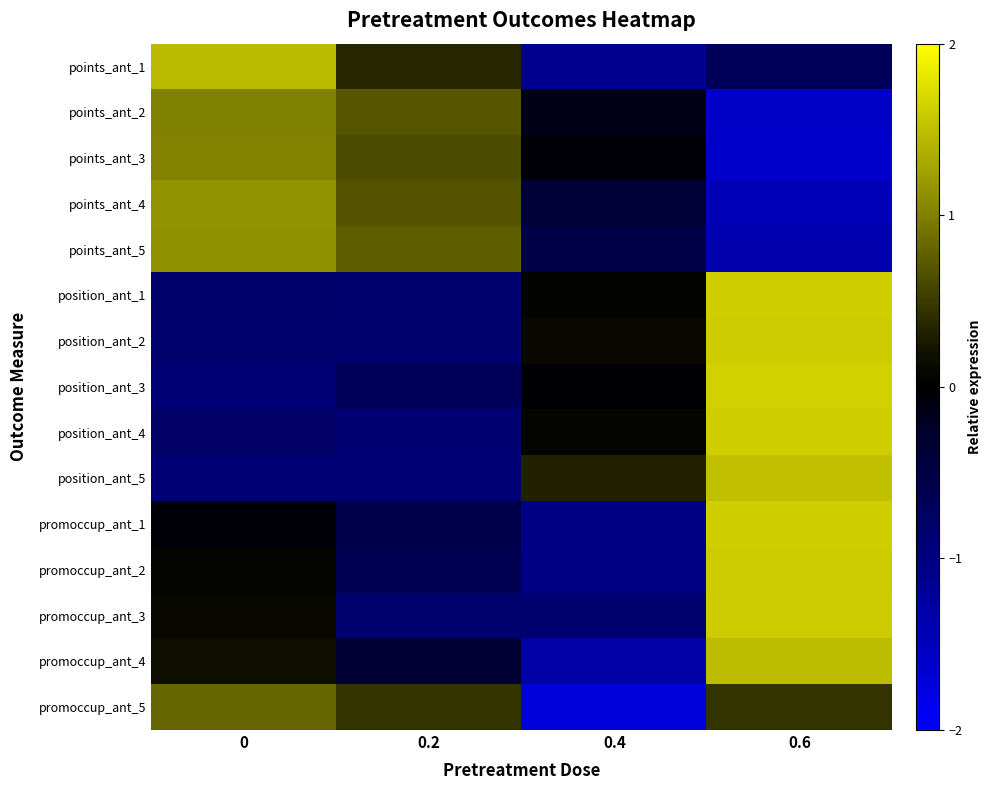

Between 0.6 and 0.2, which is larger?

0.2